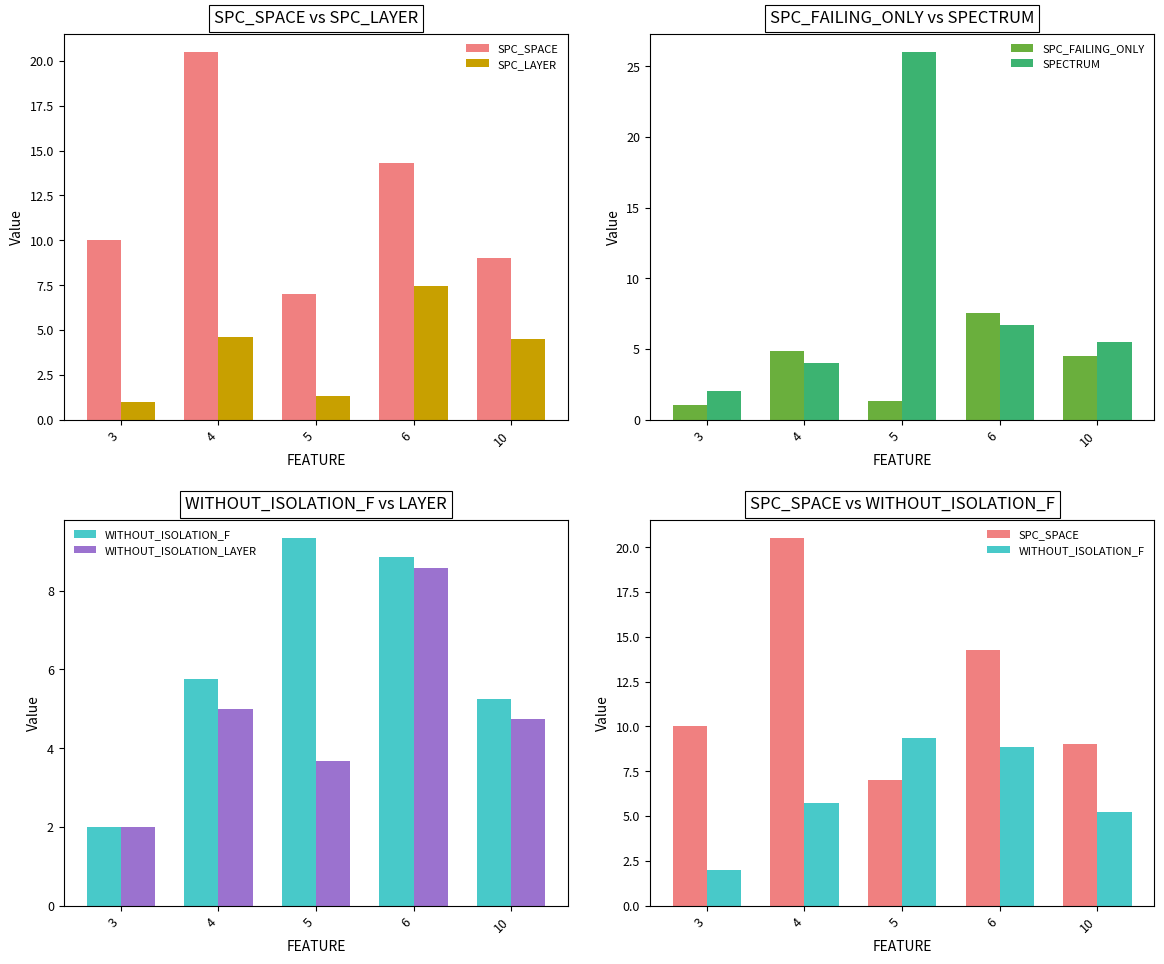

Which category has the highest value across all series?

5